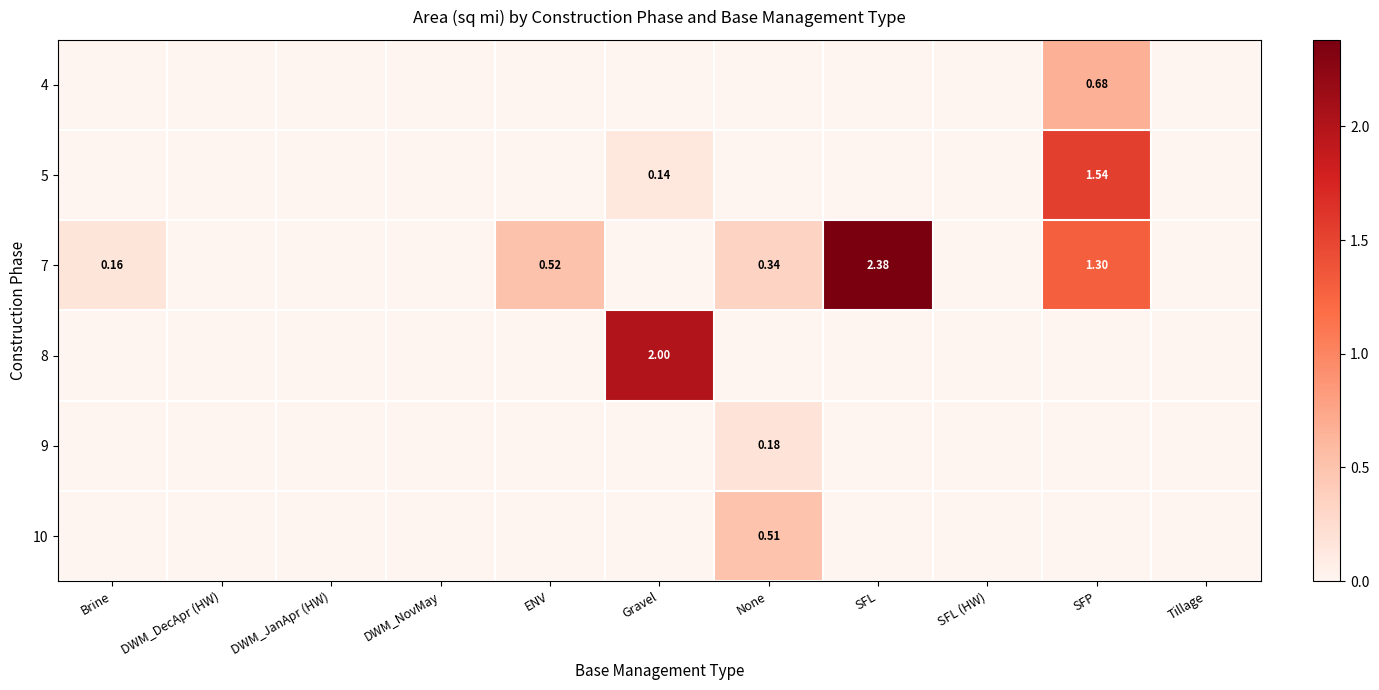

Which label corresponds to the largest value in the chart?

SFL